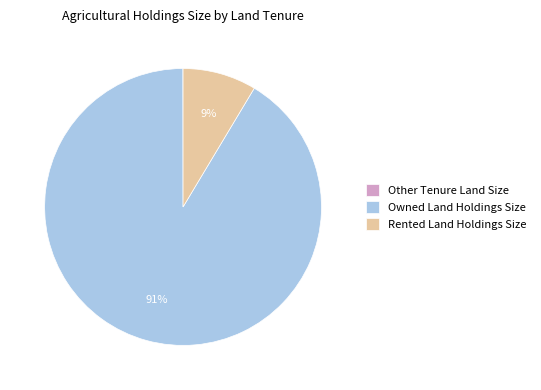

To the nearest percent, what is the difference between the largest and smallest slice percentages?

91%